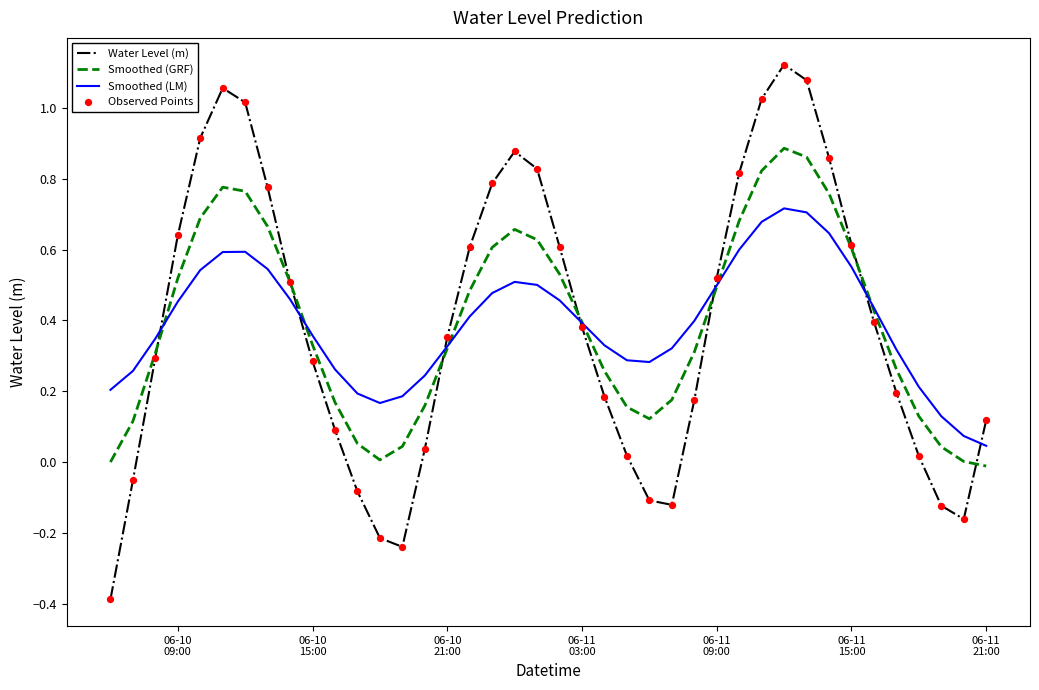

Which series has the largest range (max minus min)?

Water Level (m)